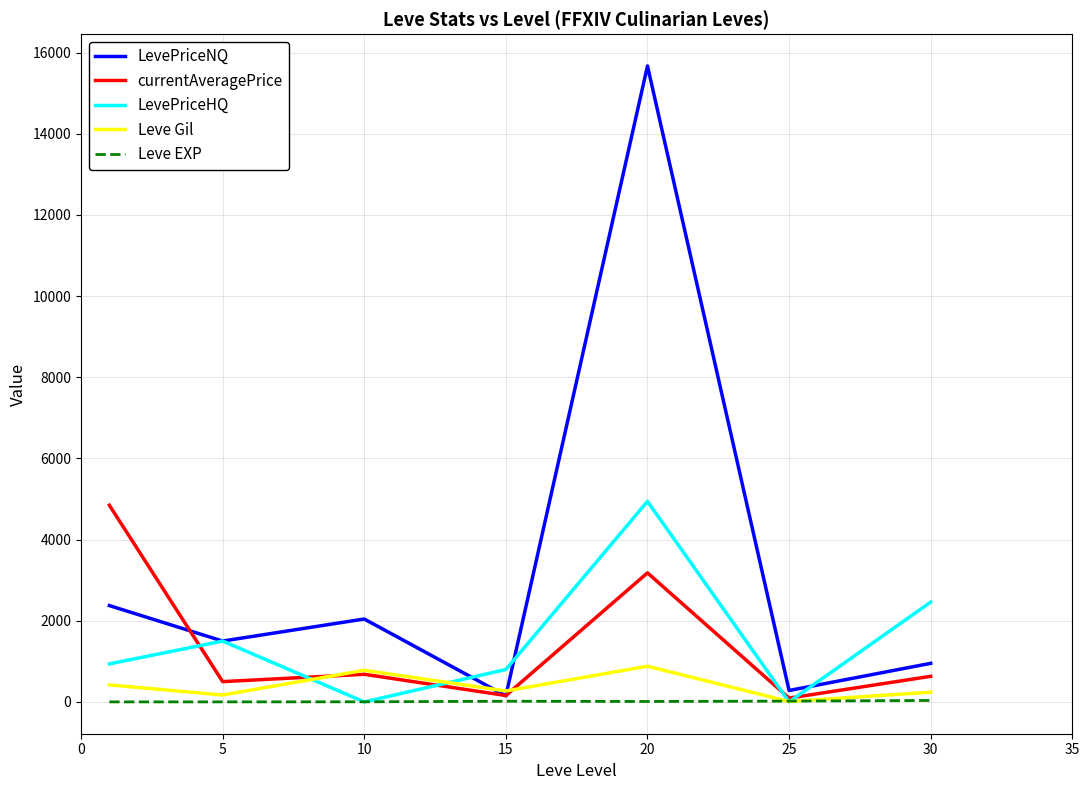

What is the maximum value for LevePriceNQ?

15670